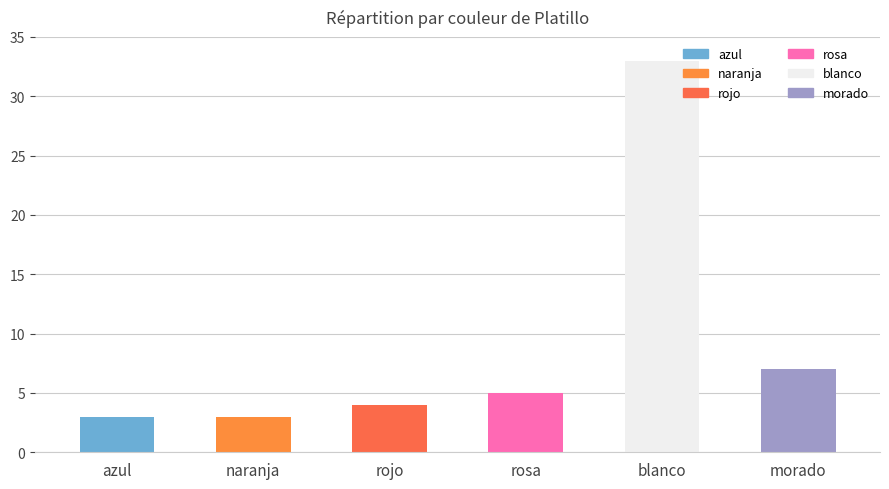

What is the average value?

9